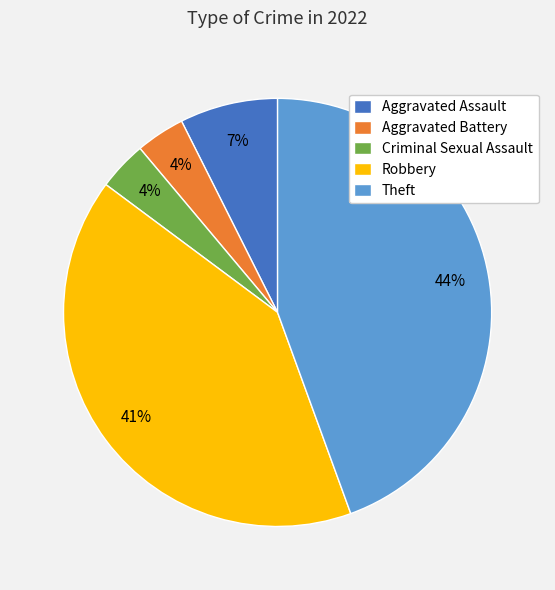

What is the ratio of the value at Criminal Sexual Assault to the value at Robbery?

0.1